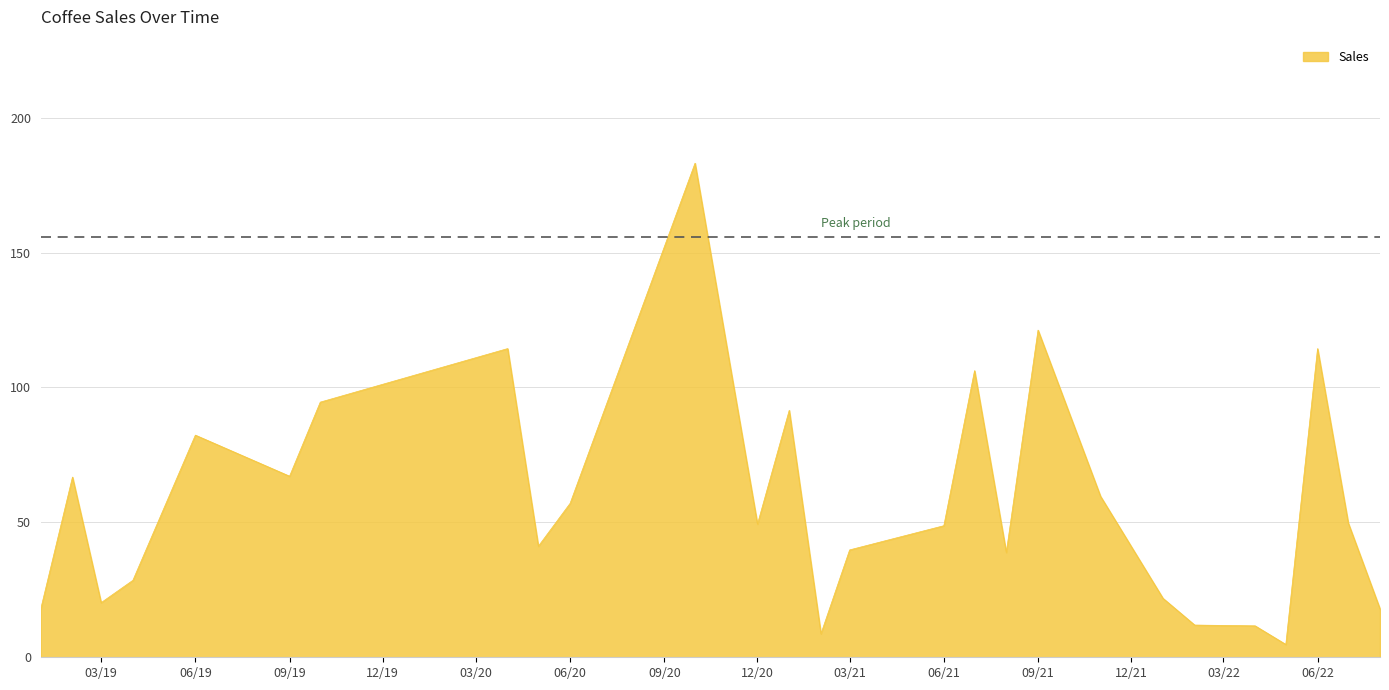

What is the greatest value displayed?

183.1